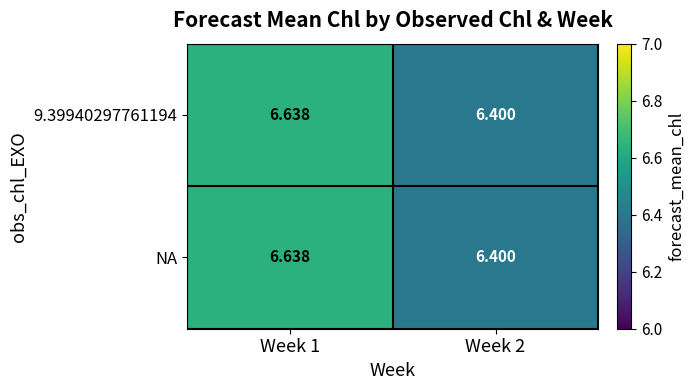

Is the value of NA at Week 2 greater than the value of 9.39940297761194 at Week 1?

No